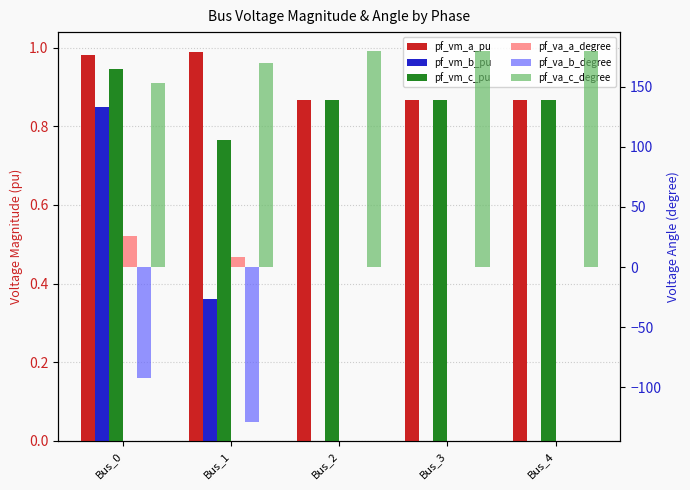

At which category is the sum across all series the highest?

Bus_2